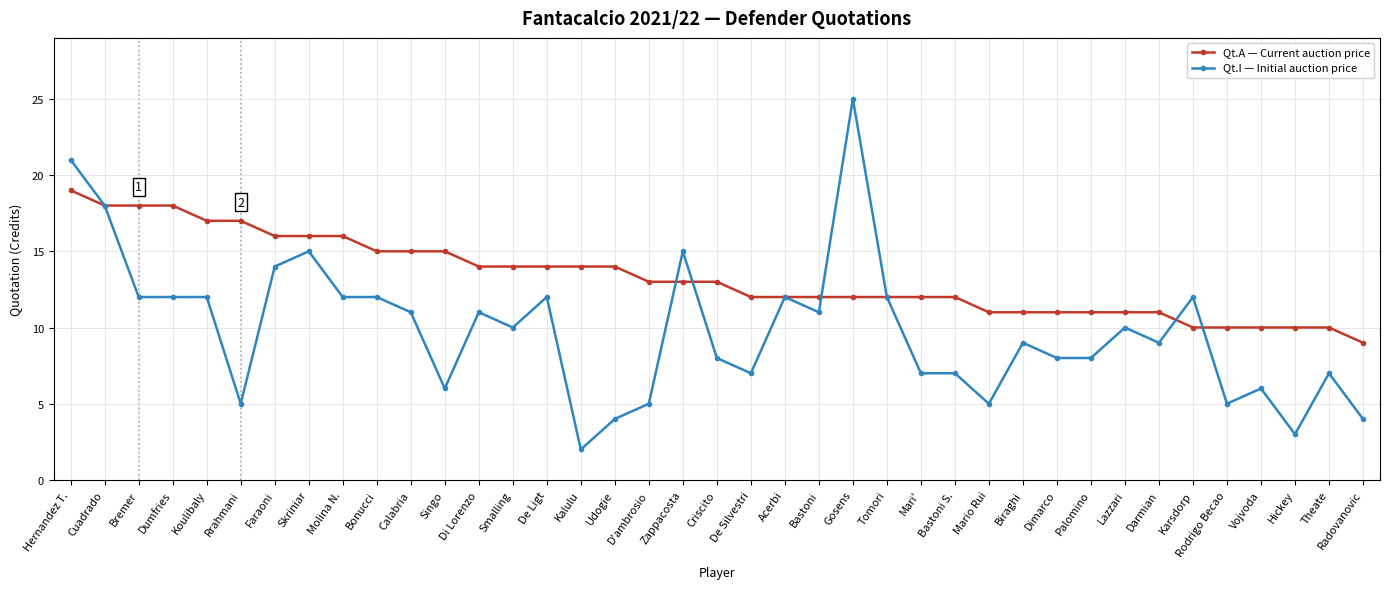

True or false: Qt.I — Initial auction price has a value of 4 at Bonucci.

False